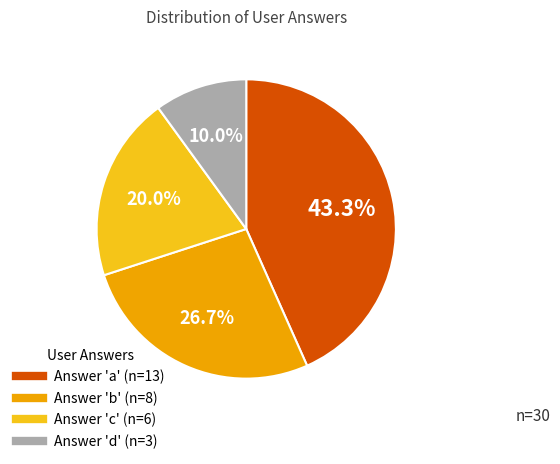

Is there a majority slice in this chart?

No